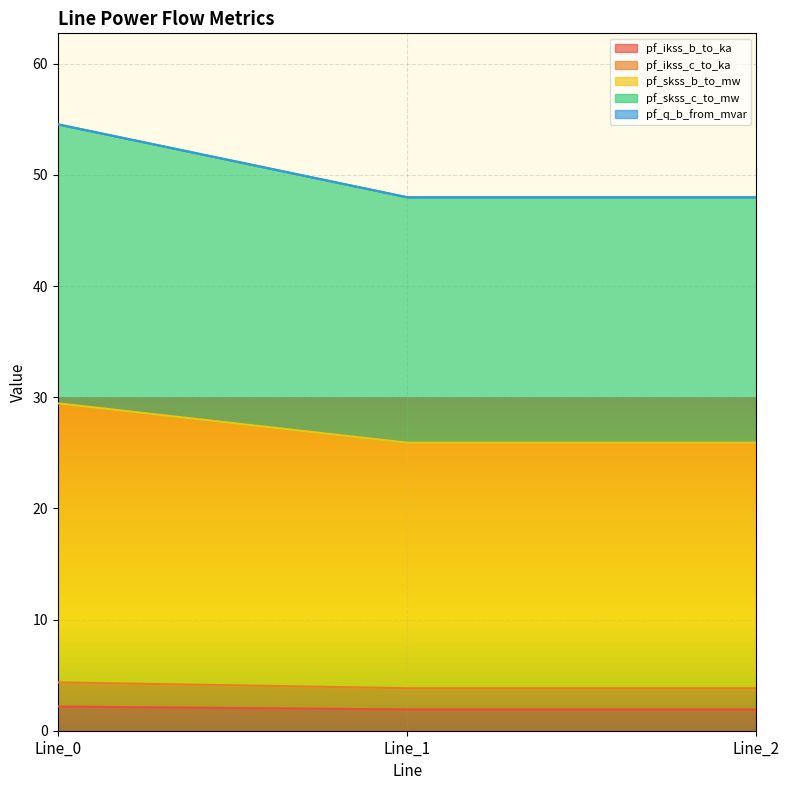

Count the number of data series in this chart.

5